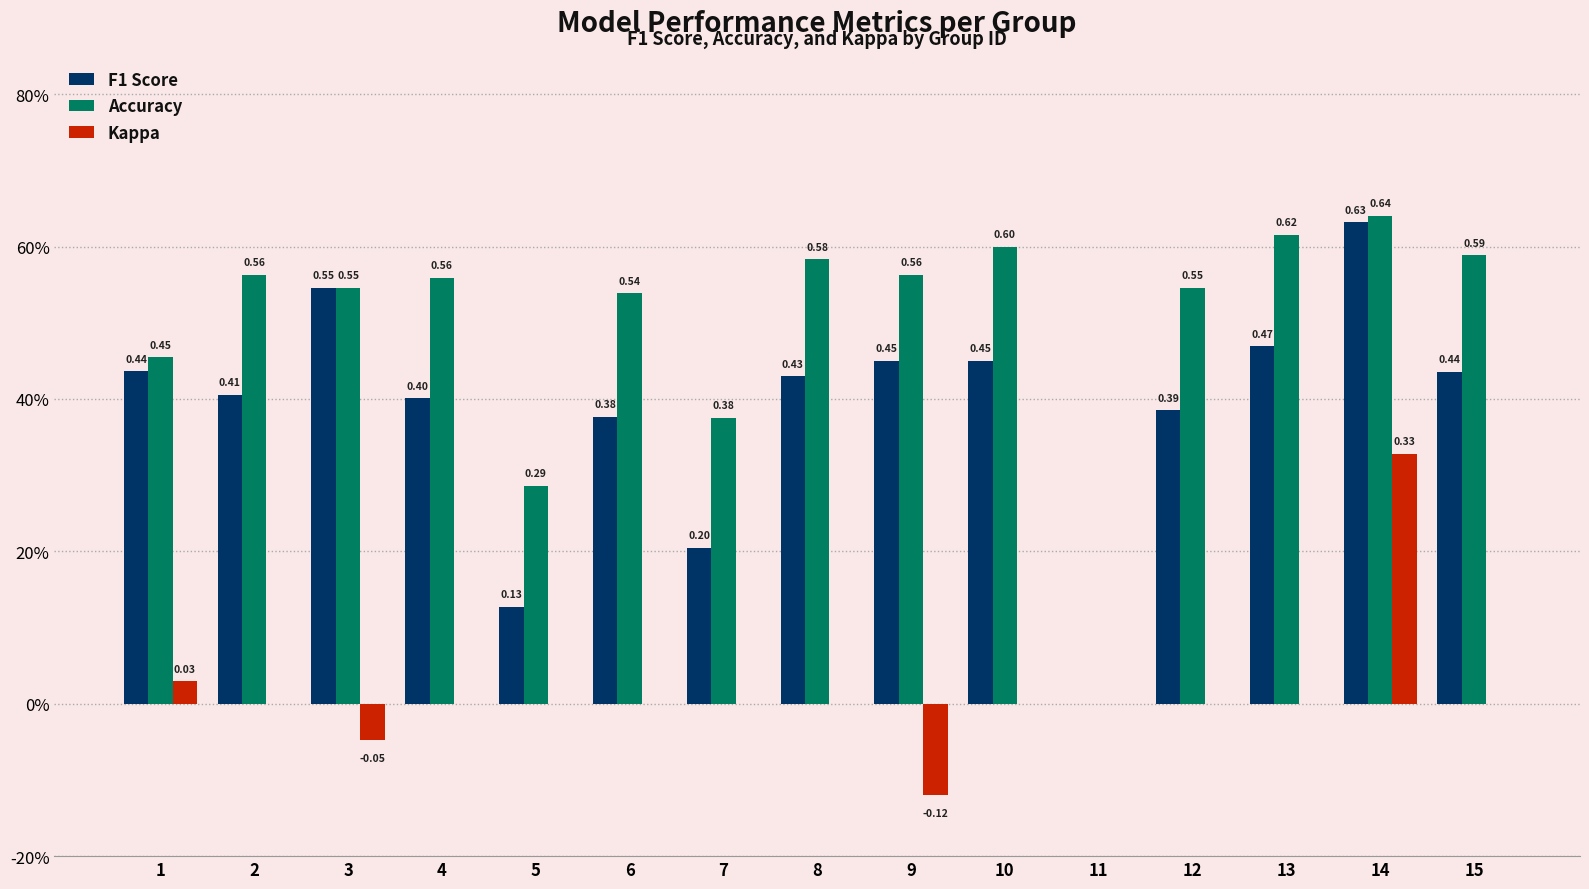

Between 7 and 11, which is larger?

7